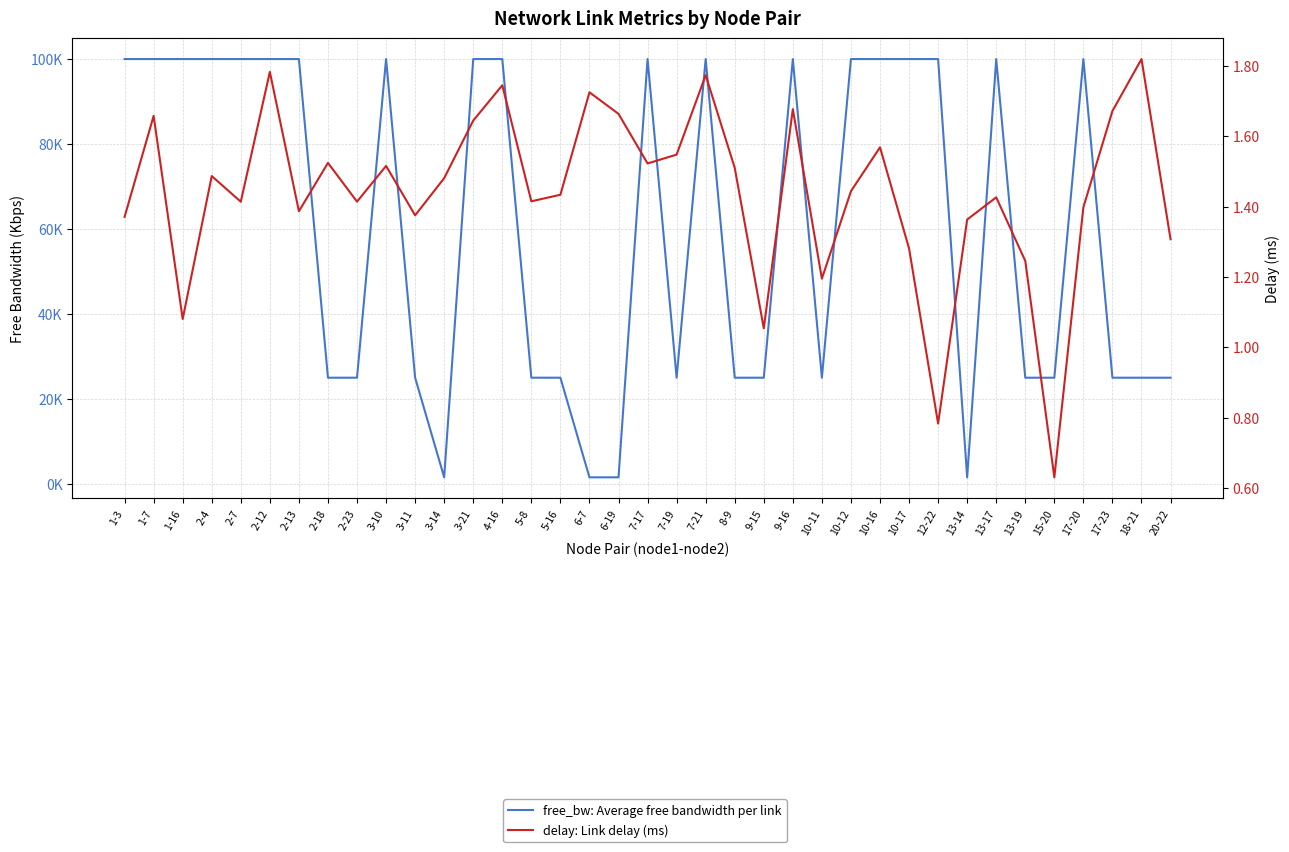

What is the difference between the second highest and minimum values in the delay: Link delay (ms) series?

1.2